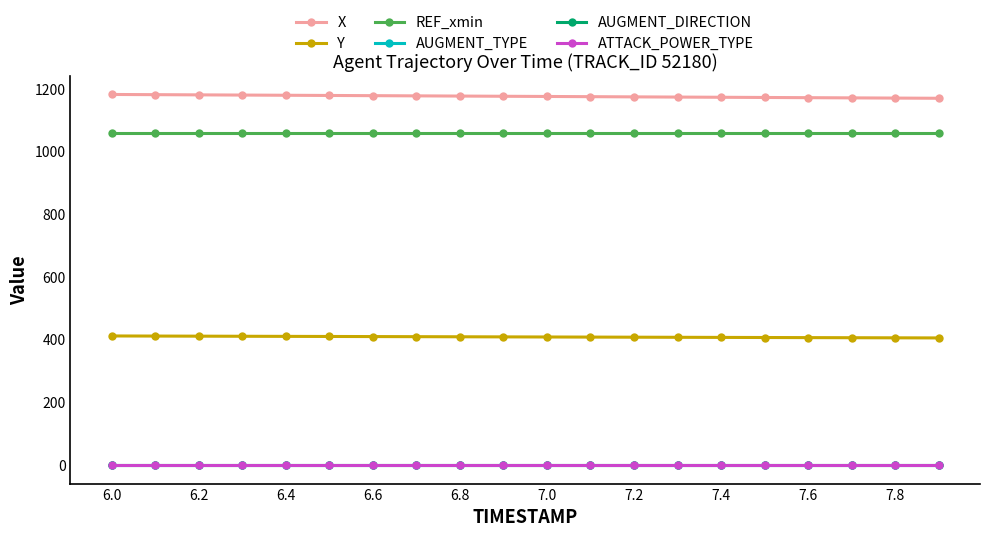

Is this an area chart (filled region under the line)?

No